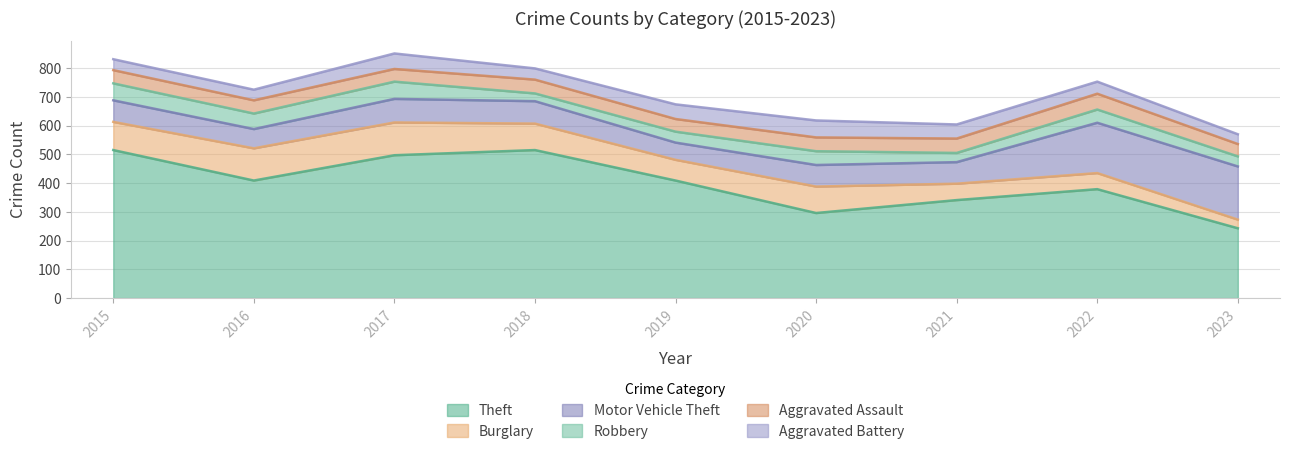

List the series in order of their peak value, highest first.

Theft, Motor Vehicle Theft, Burglary, Robbery, Aggravated Battery, Aggravated Assault